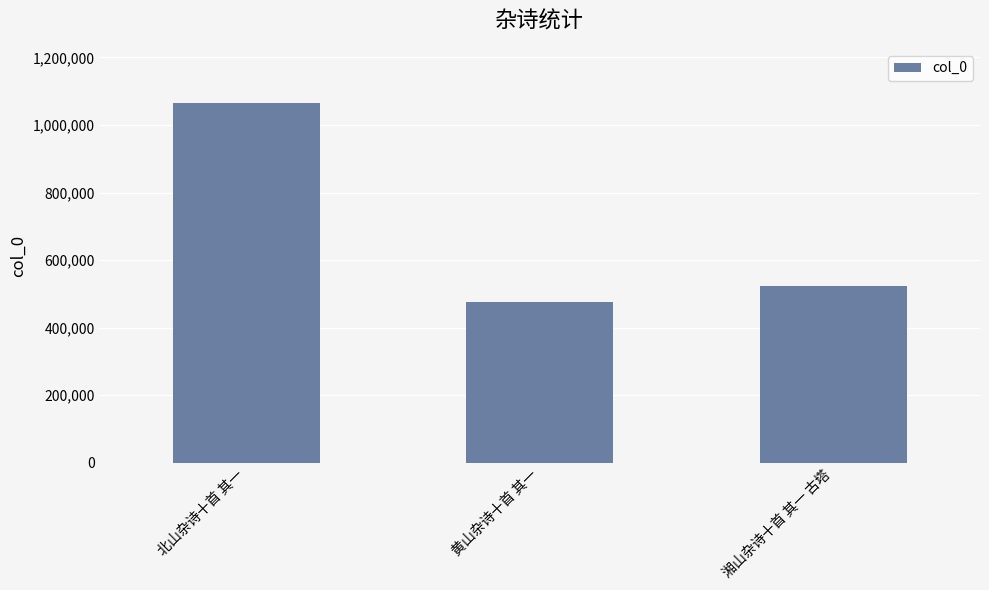

What position from the left is 北山杂诗十首 其一?

1